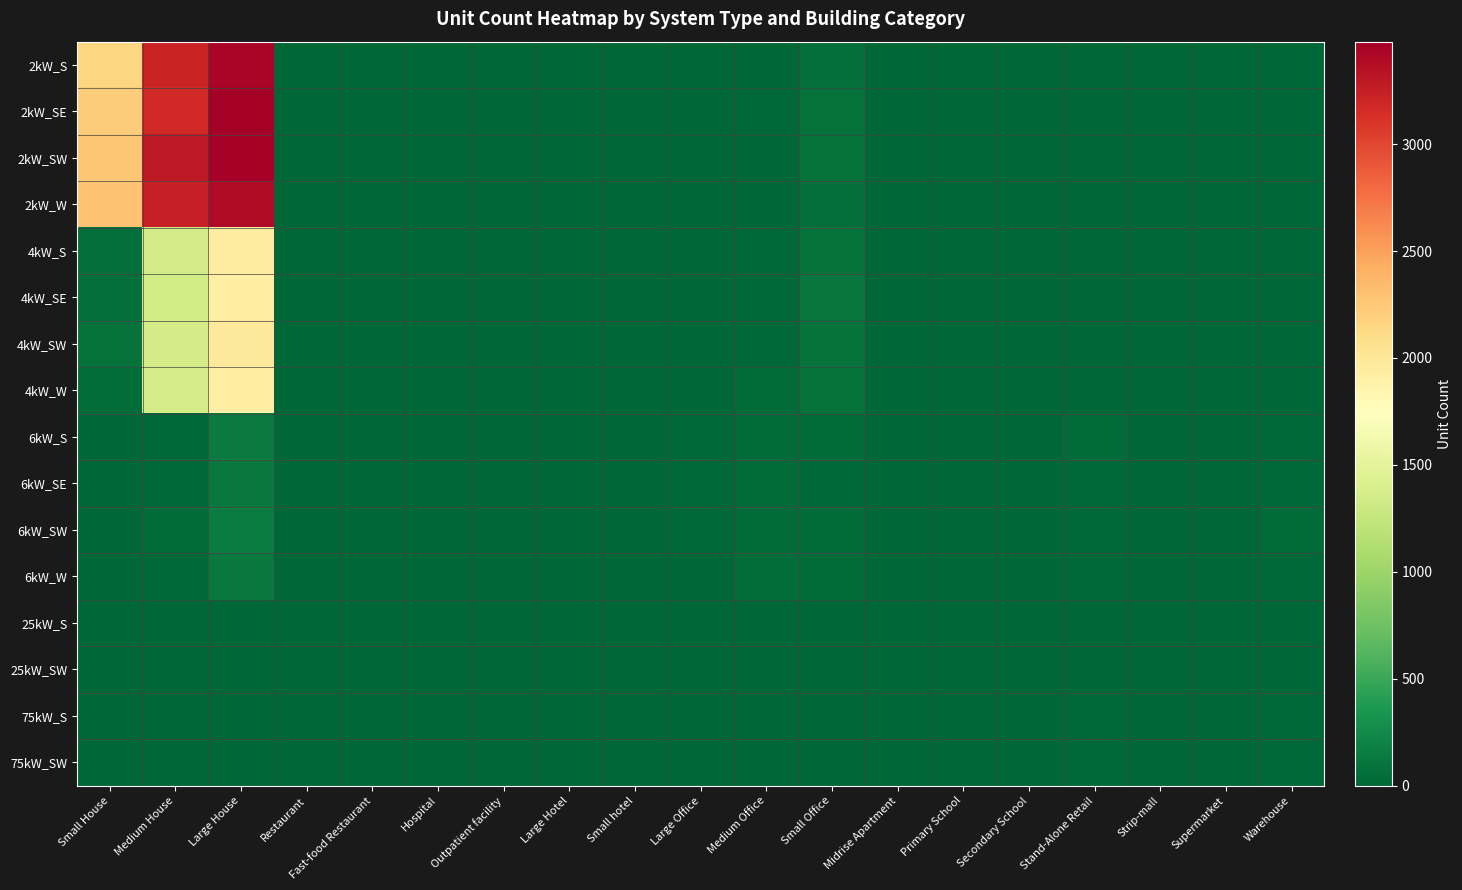

Reading left to right, transcribe all the data shown in this chart.

2kW_S: Small House=2150	Medium House=3216	Large House=3438	Restaurant=9	Fast-food Restaurant=6	Hospital=0	Outpatient facility=1	Large Hotel=0	Small hotel=0	Large Office=1	Medium Office=7	Small Office=67	Midrise Apartment=0	Primary School=0	Secondary School=1	Stand-Alone Retail=1	Strip-mall=1	Supermarket=0	Warehouse=0
2kW_SE: Small House=2223	Medium House=3179	Large House=3479	Restaurant=7	Fast-food Restaurant=5	Hospital=0	Outpatient facility=0	Large Hotel=0	Small hotel=0	Large Office=0	Medium Office=16	Small Office=75	Midrise Apartment=1	Primary School=0	Secondary School=0	Stand-Alone Retail=0	Strip-mall=0	Supermarket=0	Warehouse=0
2kW_SW: Small House=2256	Medium House=3301	Large House=3464	Restaurant=7	Fast-food Restaurant=6	Hospital=0	Outpatient facility=2	Large Hotel=0	Small hotel=0	Large Office=1	Medium Office=7	Small Office=92	Midrise Apartment=2	Primary School=0	Secondary School=0	Stand-Alone Retail=0	Strip-mall=0	Supermarket=0	Warehouse=2
2kW_W: Small House=2284	Medium House=3245	Large House=3387	Restaurant=4	Fast-food Restaurant=7	Hospital=0	Outpatient facility=1	Large Hotel=0	Small hotel=0	Large Office=0	Medium Office=9	Small Office=62	Midrise Apartment=0	Primary School=0	Secondary School=0	Stand-Alone Retail=2	Strip-mall=0	Supermarket=0	Warehouse=3
4kW_S: Small House=65	Medium House=1353	Large House=1939	Restaurant=11	Fast-food Restaurant=2	Hospital=0	Outpatient facility=1	Large Hotel=0	Small hotel=1	Large Office=7	Medium Office=23	Small Office=78	Midrise Apartment=1	Primary School=0	Secondary School=0	Stand-Alone Retail=7	Strip-mall=0	Supermarket=0	Warehouse=5
4kW_SE: Small House=56	Medium House=1338	Large House=1914	Restaurant=8	Fast-food Restaurant=5	Hospital=0	Outpatient facility=2	Large Hotel=0	Small hotel=1	Large Office=4	Medium Office=20	Small Office=96	Midrise Apartment=1	Primary School=0	Secondary School=0	Stand-Alone Retail=5	Strip-mall=0	Supermarket=1	Warehouse=4
4kW_SW: Small House=68	Medium House=1355	Large House=1977	Restaurant=4	Fast-food Restaurant=2	Hospital=2	Outpatient facility=0	Large Hotel=0	Small hotel=0	Large Office=6	Medium Office=19	Small Office=84	Midrise Apartment=1	Primary School=0	Secondary School=2	Stand-Alone Retail=6	Strip-mall=1	Supermarket=1	Warehouse=5
4kW_W: Small House=52	Medium House=1372	Large House=1920	Restaurant=5	Fast-food Restaurant=4	Hospital=0	Outpatient facility=3	Large Hotel=0	Small hotel=0	Large Office=5	Medium Office=31	Small Office=75	Midrise Apartment=1	Primary School=0	Secondary School=1	Stand-Alone Retail=5	Strip-mall=1	Supermarket=0	Warehouse=4
6kW_S: Small House=0	Medium House=26	Large House=143	Restaurant=2	Fast-food Restaurant=0	Hospital=1	Outpatient facility=8	Large Hotel=3	Small hotel=1	Large Office=21	Medium Office=28	Small Office=38	Midrise Apartment=5	Primary School=4	Secondary School=4	Stand-Alone Retail=30	Strip-mall=3	Supermarket=6	Warehouse=15
6kW_SE: Small House=0	Medium House=26	Large House=123	Restaurant=1	Fast-food Restaurant=0	Hospital=0	Outpatient facility=3	Large Hotel=3	Small hotel=0	Large Office=22	Medium Office=37	Small Office=24	Midrise Apartment=4	Primary School=3	Secondary School=3	Stand-Alone Retail=14	Strip-mall=6	Supermarket=0	Warehouse=26
6kW_SW: Small House=0	Medium House=34	Large House=159	Restaurant=5	Fast-food Restaurant=0	Hospital=3	Outpatient facility=4	Large Hotel=2	Small hotel=1	Large Office=21	Medium Office=32	Small Office=33	Midrise Apartment=5	Primary School=4	Secondary School=2	Stand-Alone Retail=22	Strip-mall=2	Supermarket=0	Warehouse=28
6kW_W: Small House=0	Medium House=22	Large House=132	Restaurant=6	Fast-food Restaurant=0	Hospital=0	Outpatient facility=7	Large Hotel=2	Small hotel=2	Large Office=12	Medium Office=42	Small Office=35	Midrise Apartment=3	Primary School=2	Secondary School=5	Stand-Alone Retail=17	Strip-mall=6	Supermarket=2	Warehouse=17
25kW_S: Small House=0	Medium House=0	Large House=0	Restaurant=0	Fast-food Restaurant=0	Hospital=0	Outpatient facility=1	Large Hotel=1	Small hotel=1	Large Office=7	Medium Office=6	Small Office=0	Midrise Apartment=1	Primary School=2	Secondary School=5	Stand-Alone Retail=6	Strip-mall=3	Supermarket=1	Warehouse=9
25kW_SW: Small House=0	Medium House=0	Large House=0	Restaurant=0	Fast-food Restaurant=0	Hospital=0	Outpatient facility=1	Large Hotel=0	Small hotel=0	Large Office=5	Medium Office=2	Small Office=0	Midrise Apartment=1	Primary School=2	Secondary School=3	Stand-Alone Retail=2	Strip-mall=3	Supermarket=1	Warehouse=8
75kW_S: Small House=0	Medium House=0	Large House=0	Restaurant=0	Fast-food Restaurant=0	Hospital=1	Outpatient facility=1	Large Hotel=0	Small hotel=0	Large Office=6	Medium Office=2	Small Office=0	Midrise Apartment=3	Primary School=3	Secondary School=8	Stand-Alone Retail=20	Strip-mall=4	Supermarket=10	Warehouse=22
75kW_SW: Small House=0	Medium House=0	Large House=0	Restaurant=0	Fast-food Restaurant=0	Hospital=0	Outpatient facility=2	Large Hotel=1	Small hotel=0	Large Office=11	Medium Office=3	Small Office=0	Midrise Apartment=1	Primary School=5	Secondary School=3	Stand-Alone Retail=19	Strip-mall=7	Supermarket=6	Warehouse=18